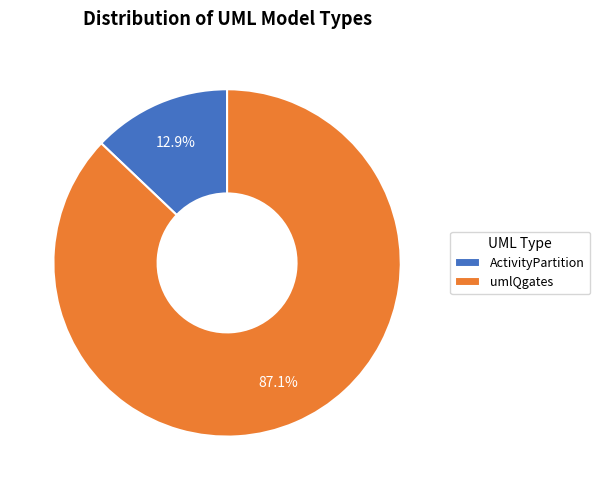

Count the number of slices in the pie.

2